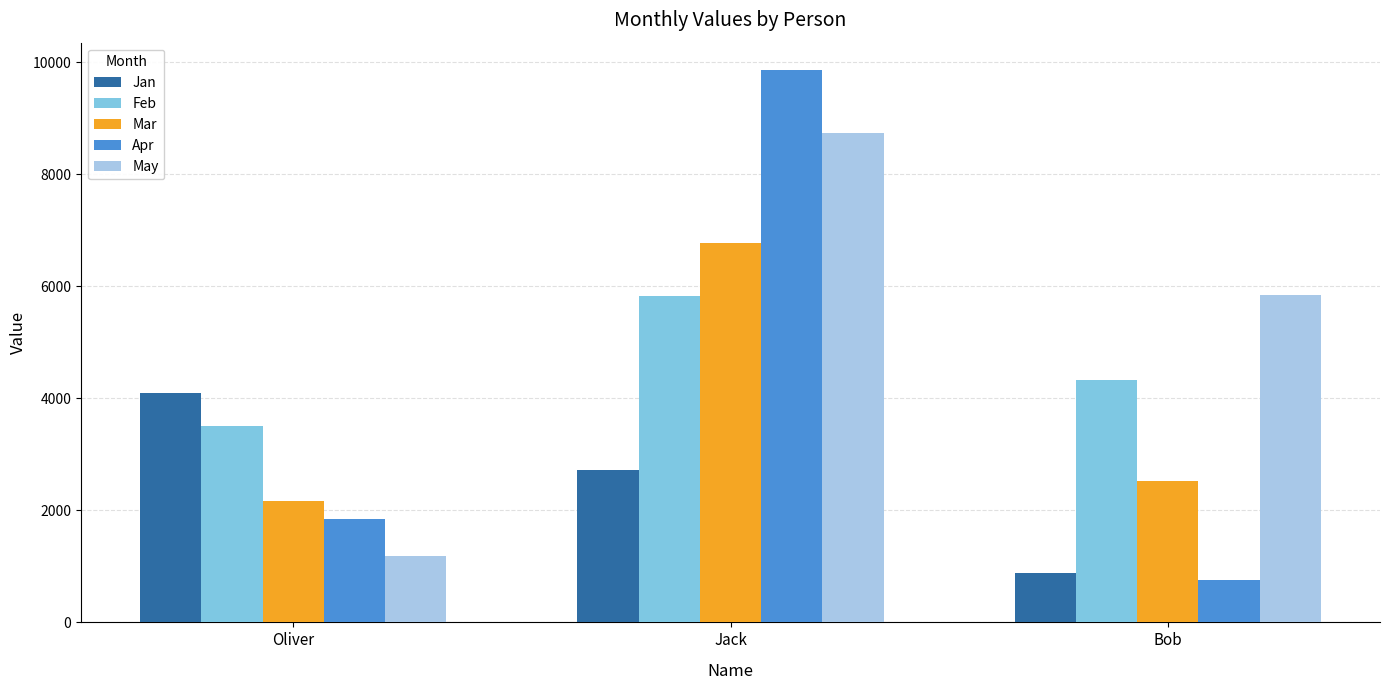

What is the label of the 2nd bar from the right?

Jack